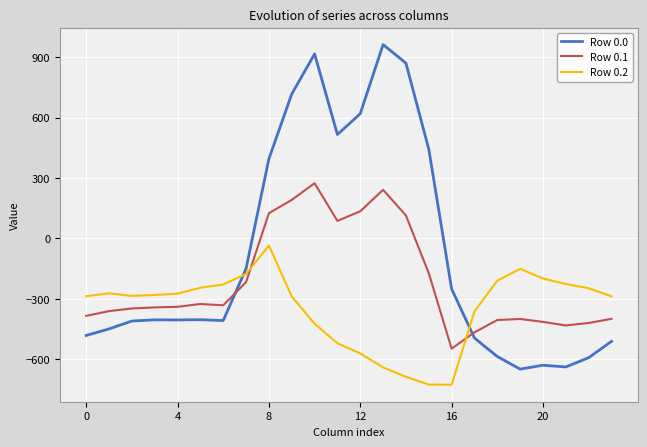

Which series ends up on top after the final intersection of Row 0.2 and Row 0.1?

Row 0.2